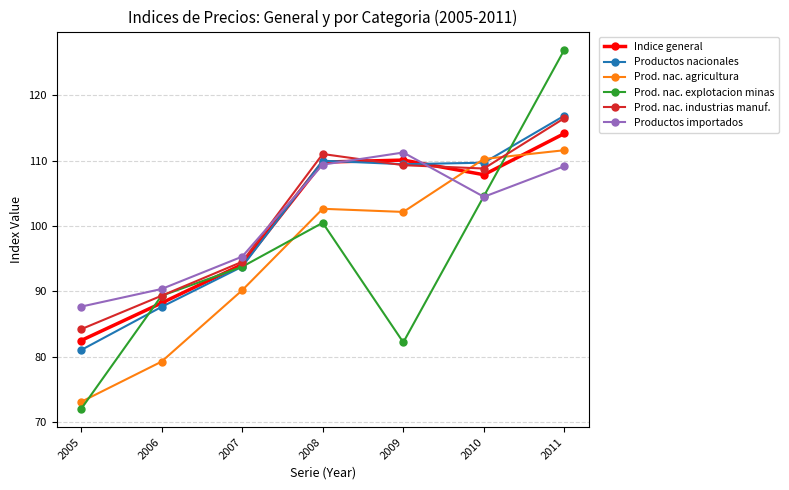

Where is the first local maximum for Productos nacionales?

2008